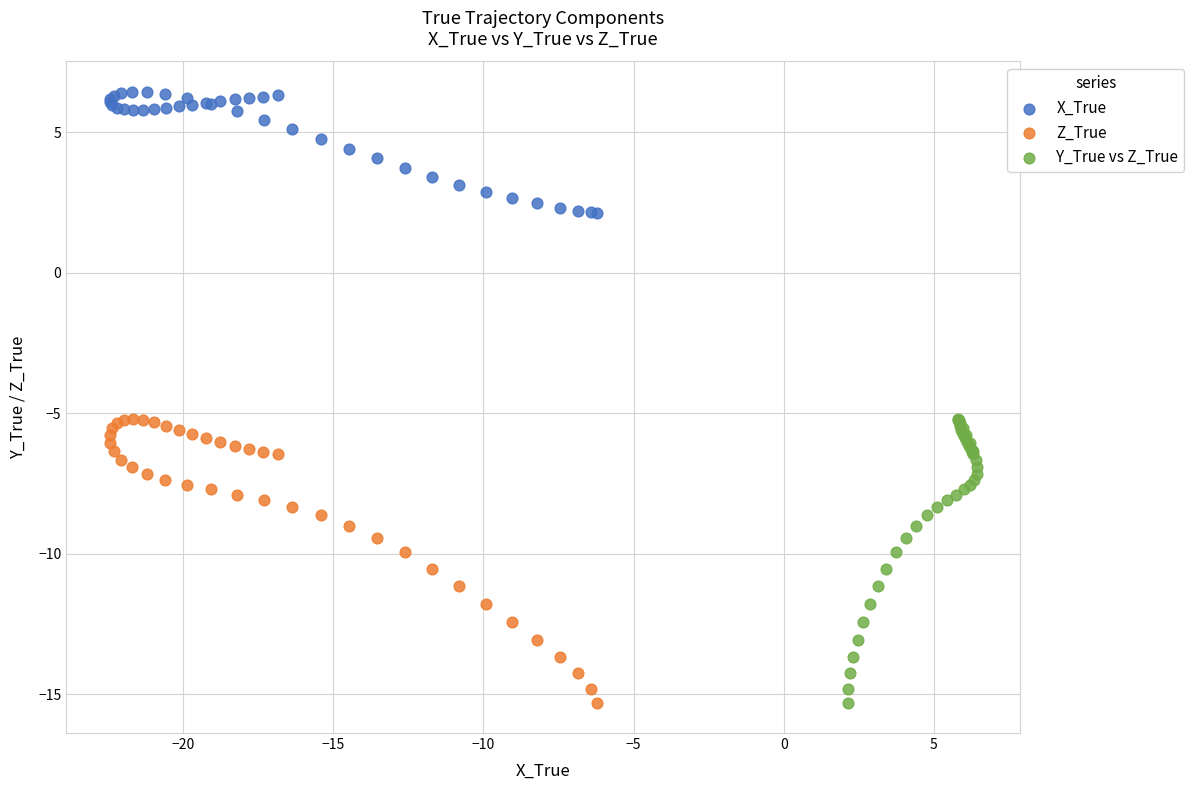

Which series contains the highest Y value?

X_True